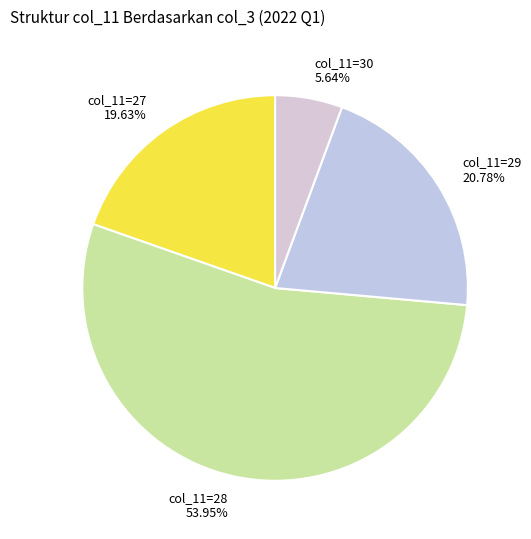

How many slices are in this pie chart?

4